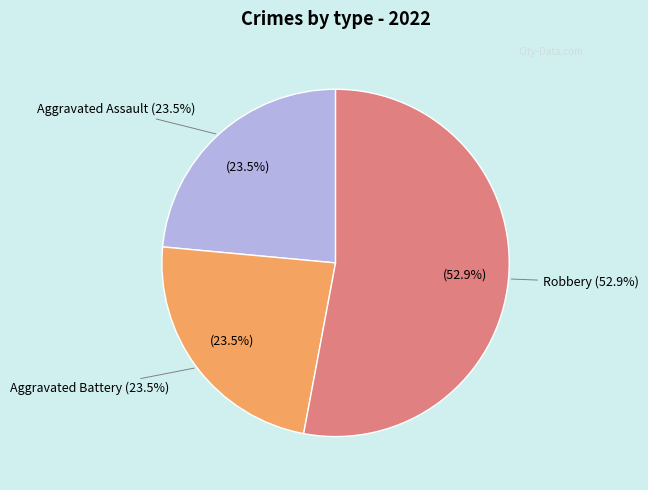

Which category accounts for the majority?

Robbery